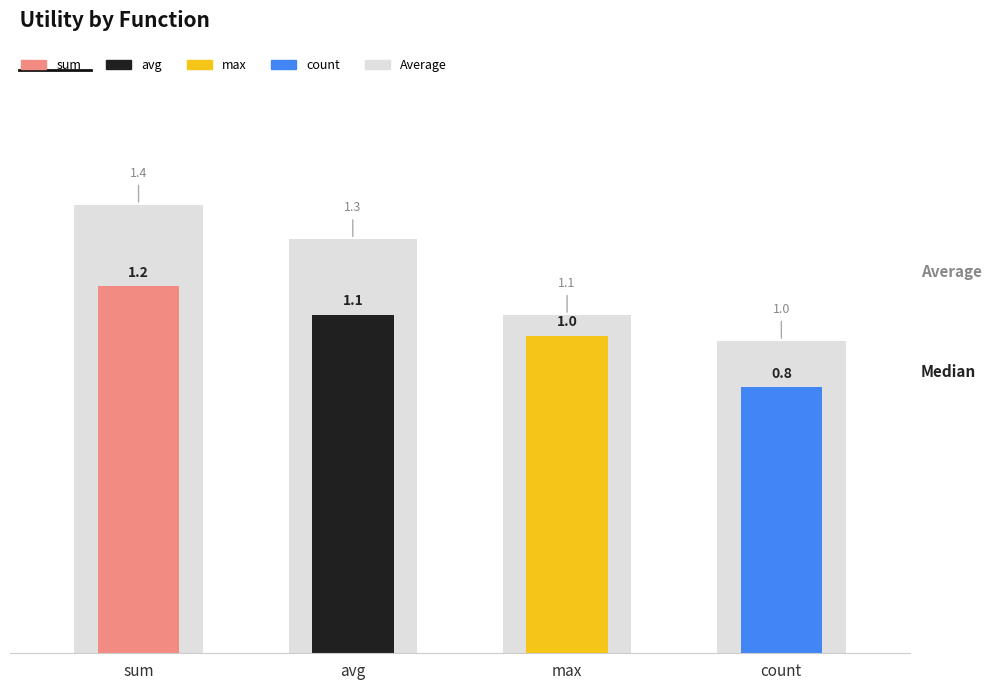

Rank the categories by value from highest to lowest.

sum, avg, max, count